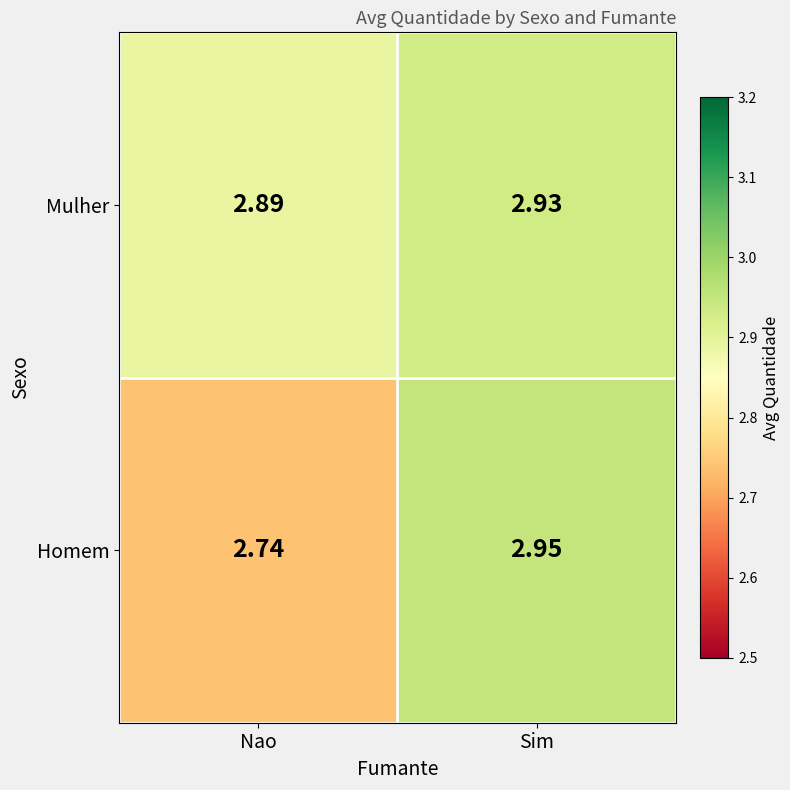

At which label is Homem closest to 2?

Nao